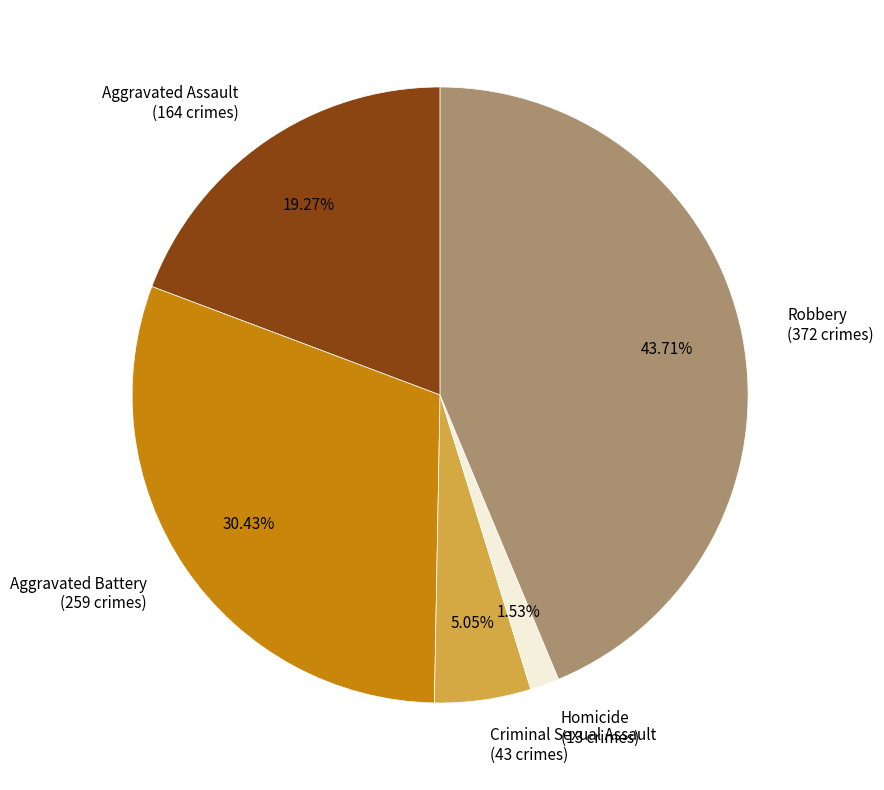

Between Aggravated Assault and Robbery, which is larger?

Robbery